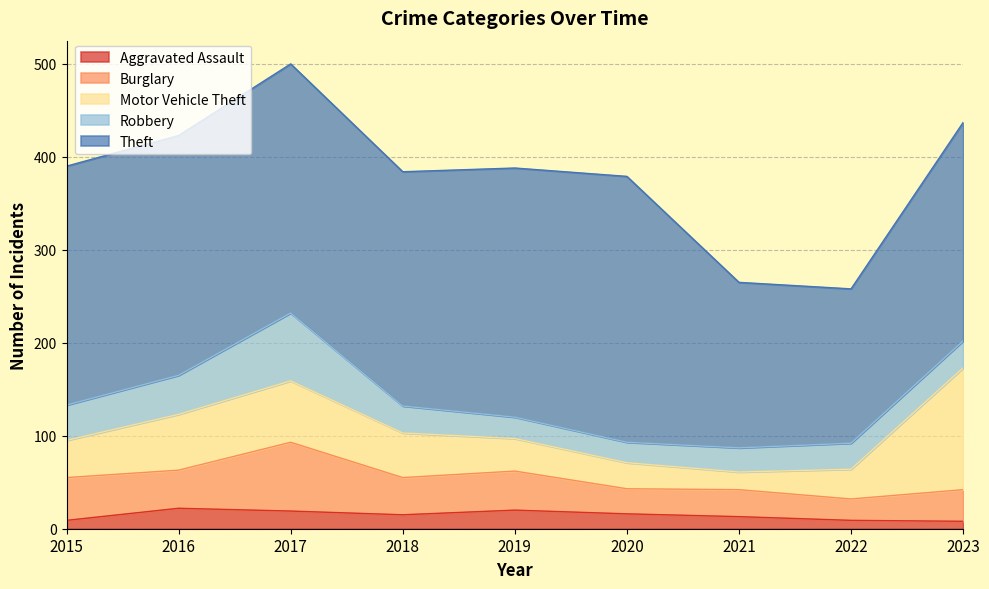

What is the difference between the maximum and second lowest values in the Motor Vehicle Theft series?

103